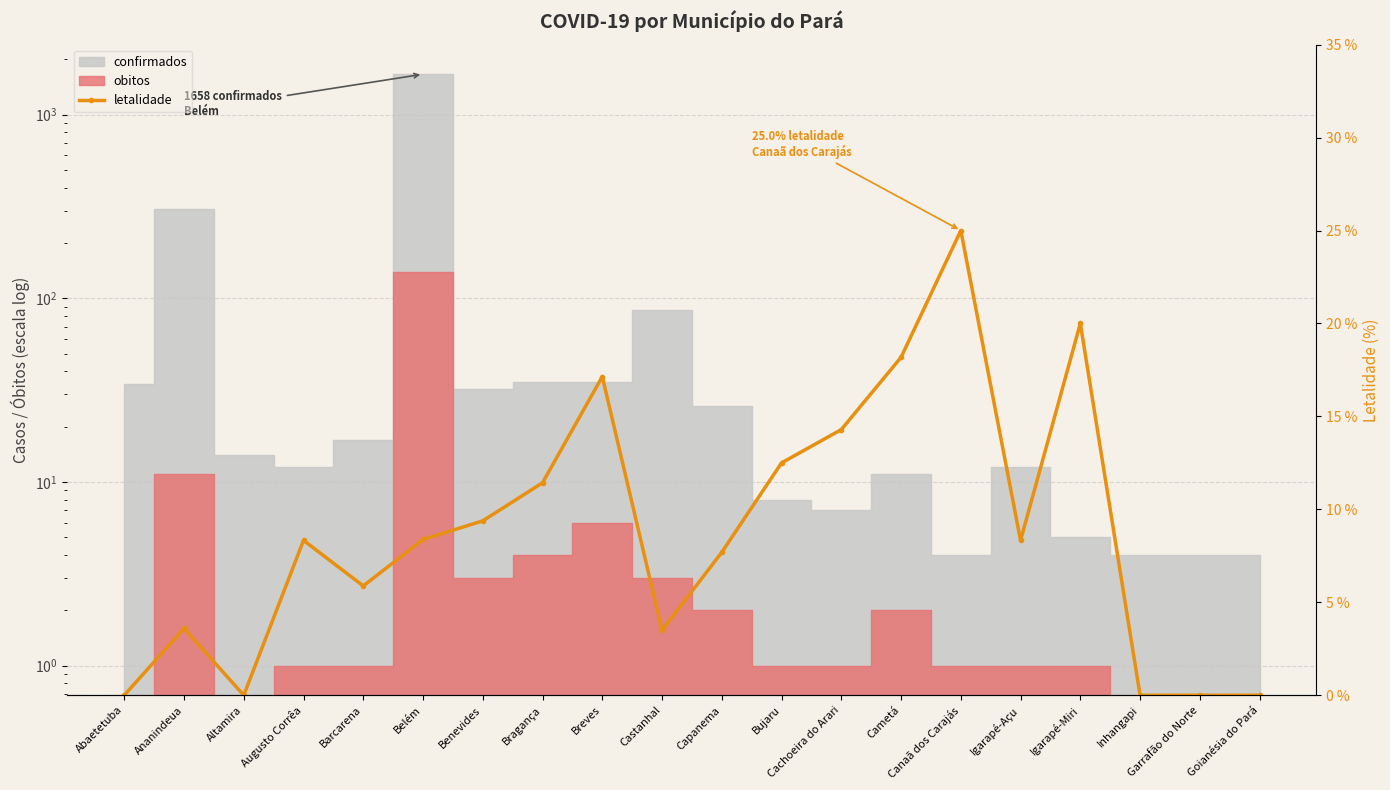

Reading left to right, extract all data points from this chart.

Abaetetuba=0.0	Ananindeua=3.6	Altamira=0.0	Augusto Corrêa=8.3	Barcarena=5.9	Belém=8.4	Benevides=9.4	Bragança=11.4	Breves=17.1	Castanhal=3.5	Capanema=7.7	Bujaru=12.5	Cachoeira do Arari=14.3	Cametá=18.2	Canaã dos Carajás=25.0	Igarapé-Açu=8.3	Igarapé-Miri=20.0	Inhangapi=0.0	Garrafão do Norte=0.0	Goianésia do Pará=0.0